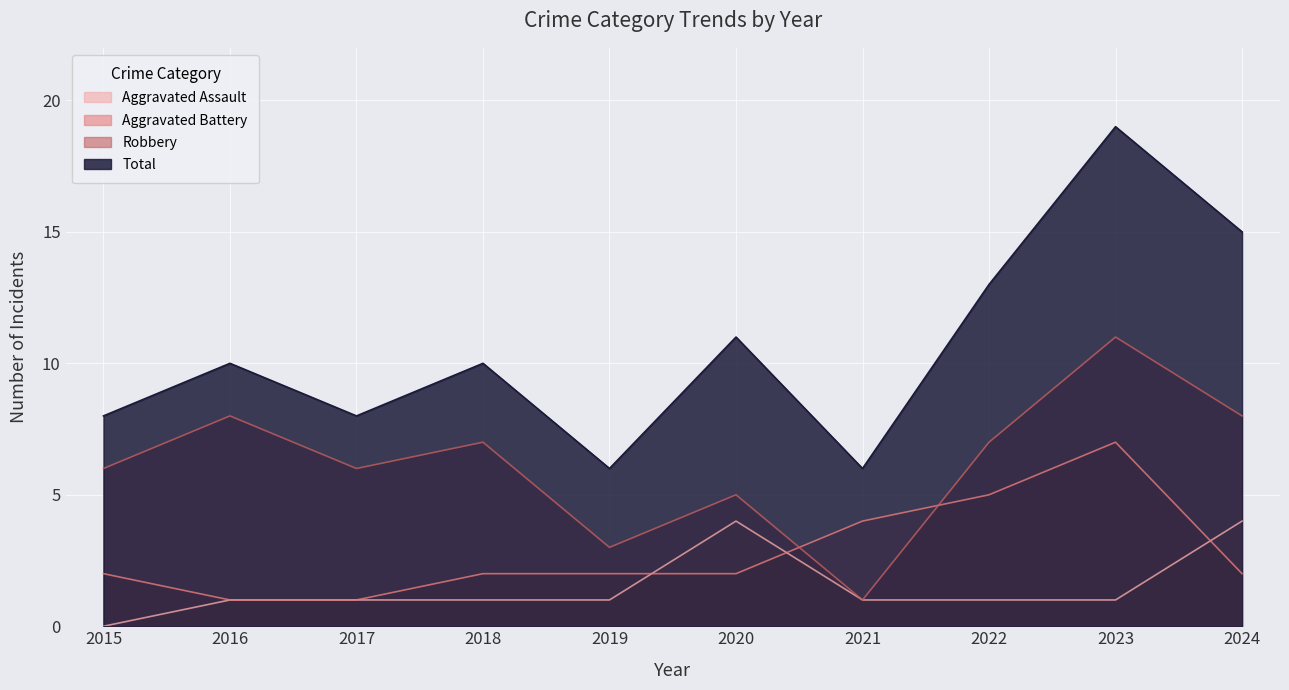

What is the sum of all Aggravated Assault values?

15